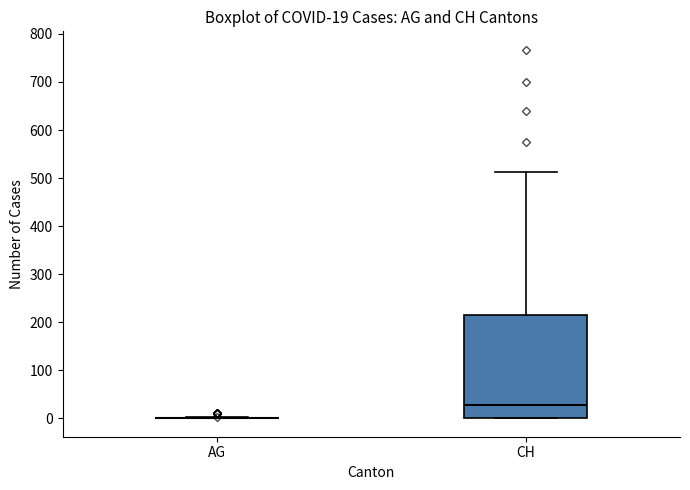

Which box is the tallest, from its lower edge to its upper edge?

CH